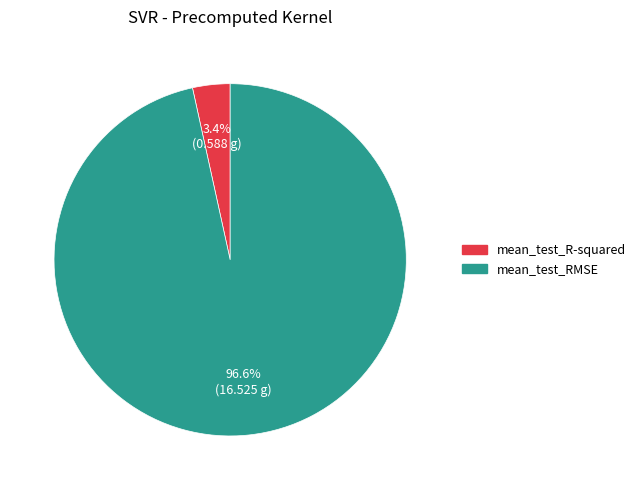

Which slice is the largest?

mean_test_RMSE